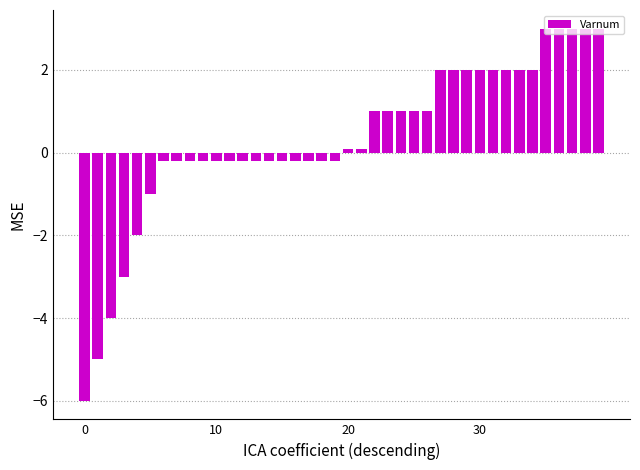

What is the difference between the maximum and minimum values?

9.0